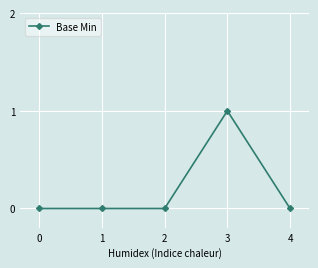

Reading right to left, extract all data points from this chart.

0	1	0	0	0